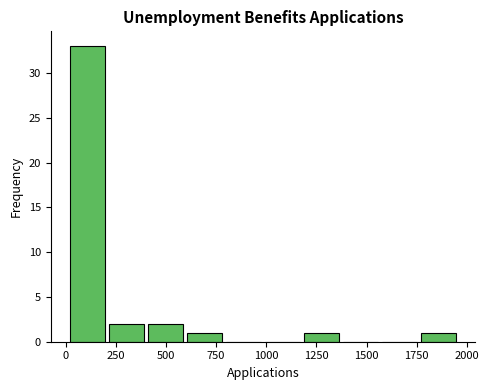

Read against the x-axis, roughly where is the centre of the tallest bar?

100